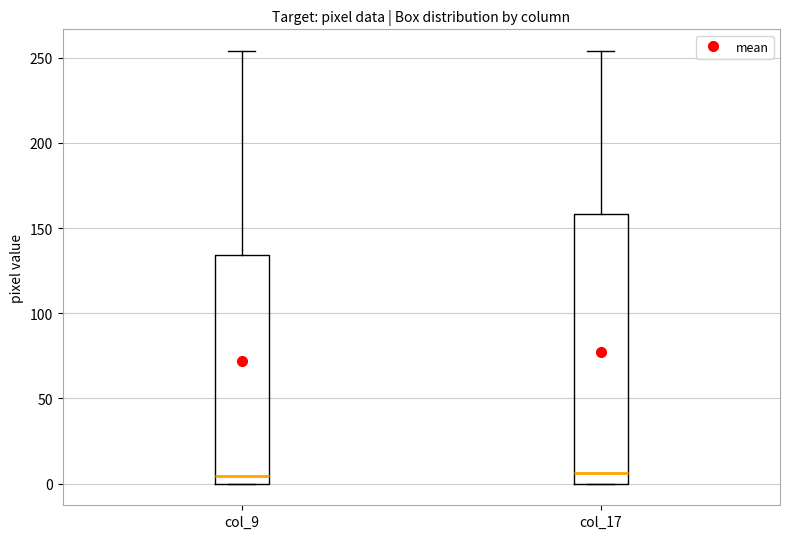

Where is the lower edge of the box for col_17 on the y-axis? The values are not printed on the chart, so give them approximately, as read against the axis.

0